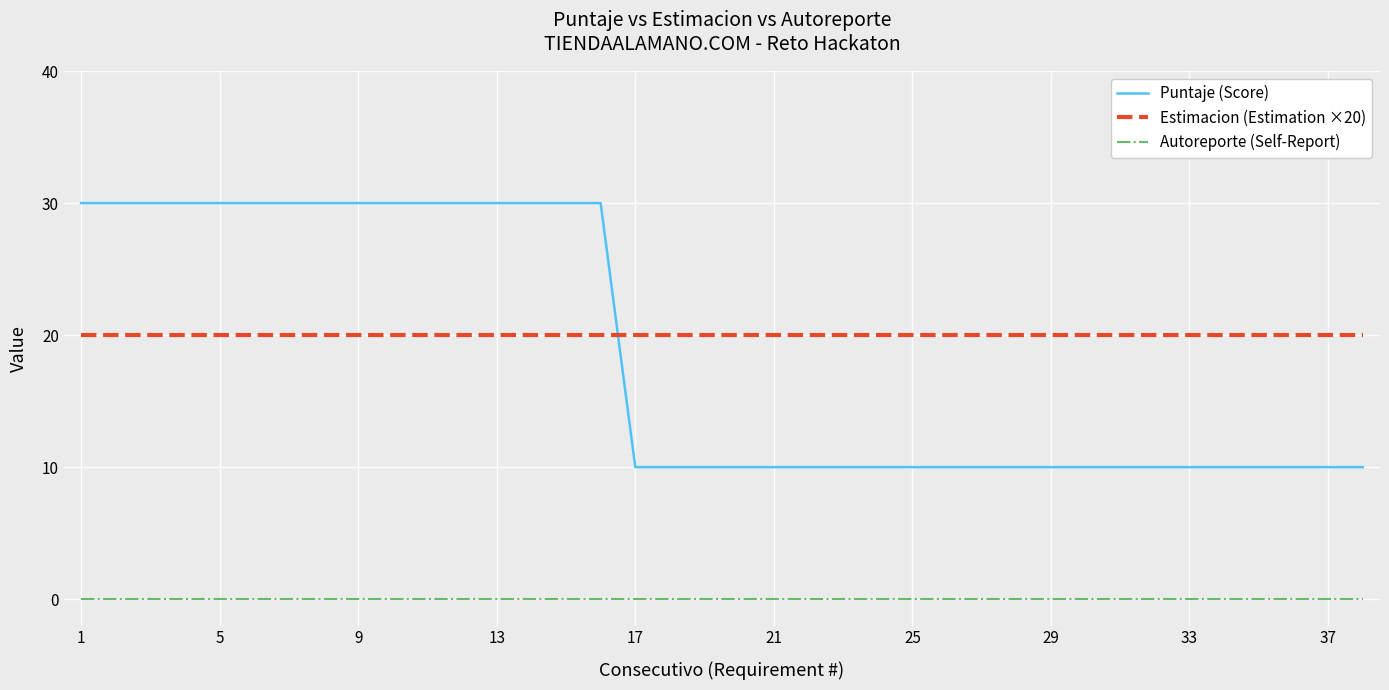

Does the chart display data point markers on the line(s)?

No